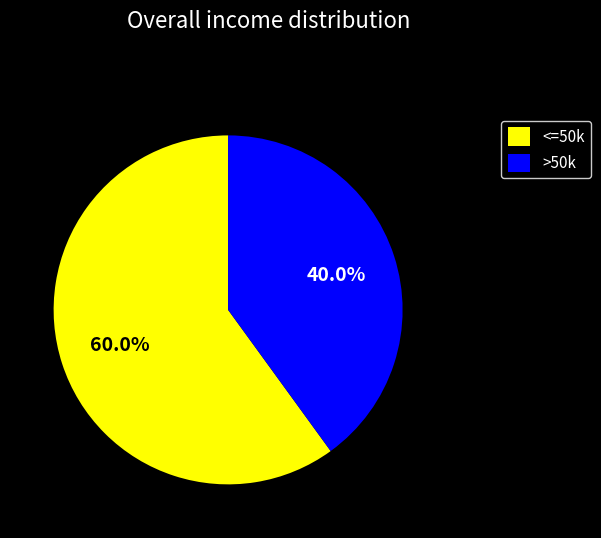

Rank the categories by value from highest to lowest.

<=50k, >50k